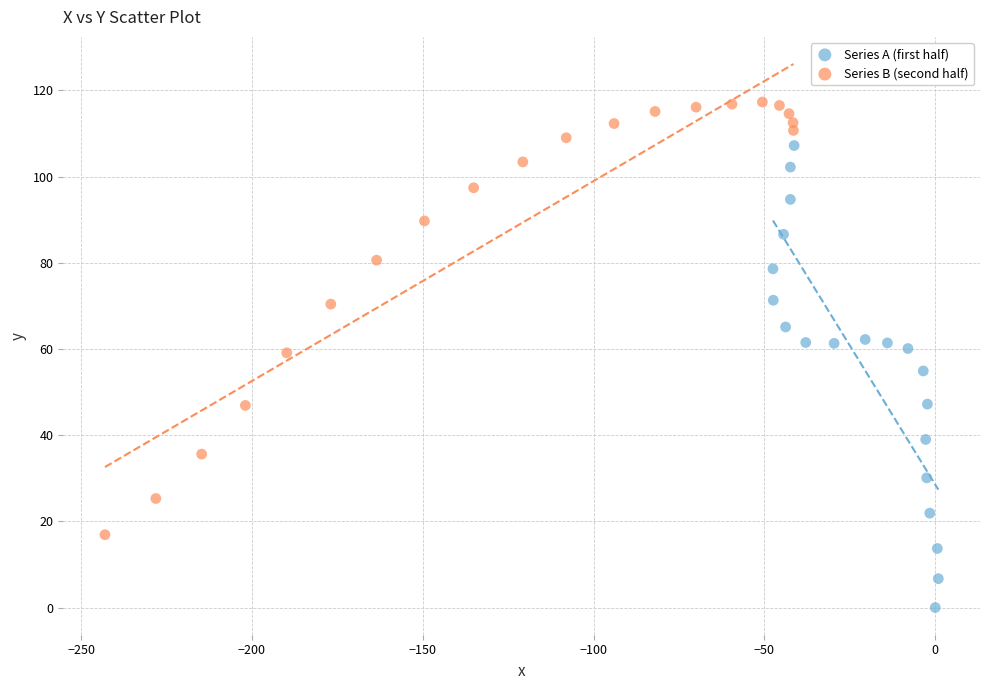

Which series reaches the minimum Y coordinate?

Series A (first half)